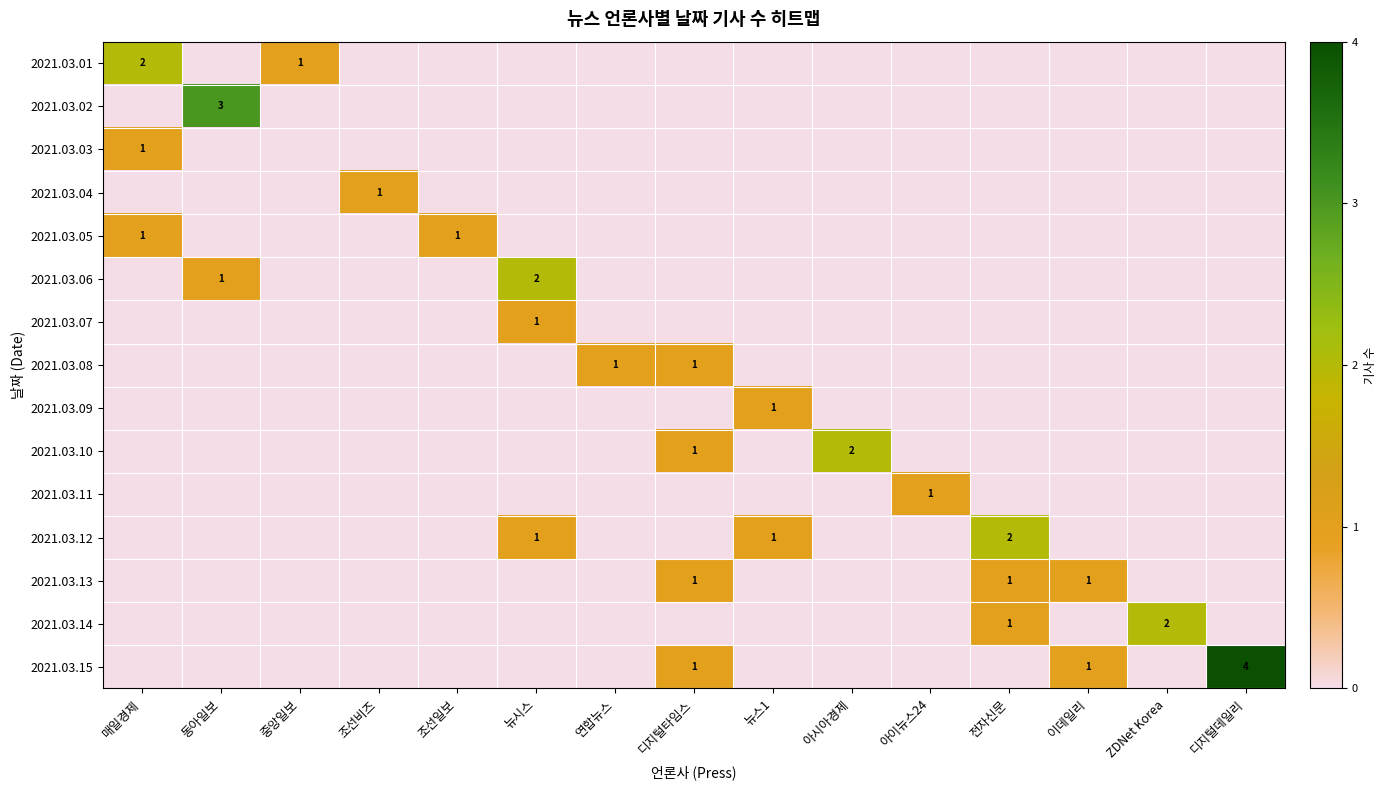

Is it true that 2021.03.13 equals 0 at 전자신문?

False